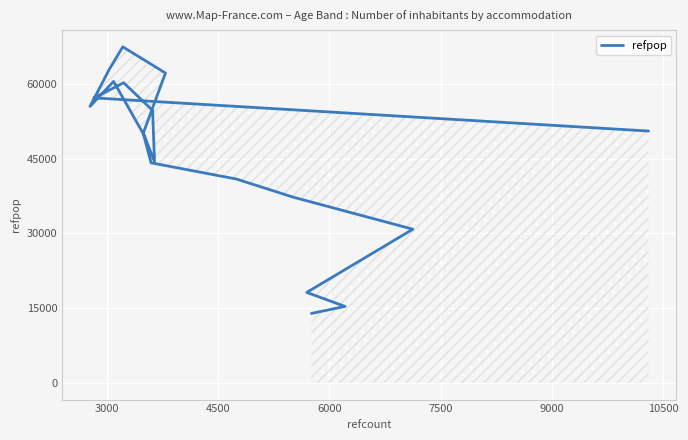

True or false: there are more than 2 points higher than both neighbors.

True